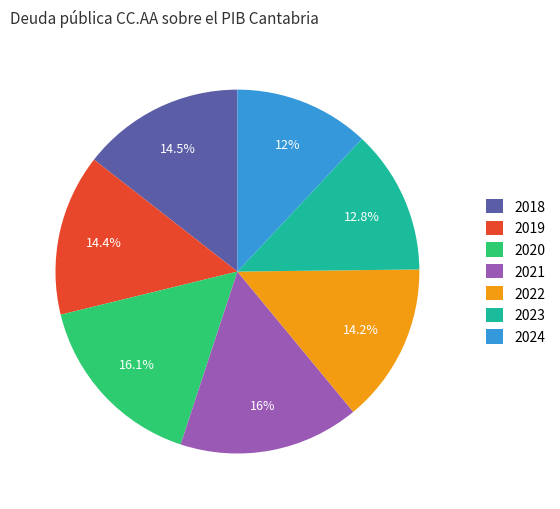

How many segments does this pie chart have?

7